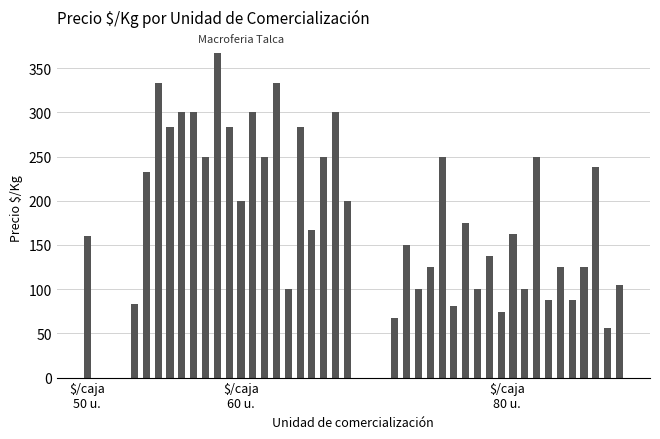

What is the value of the 5th bar from the left?

83